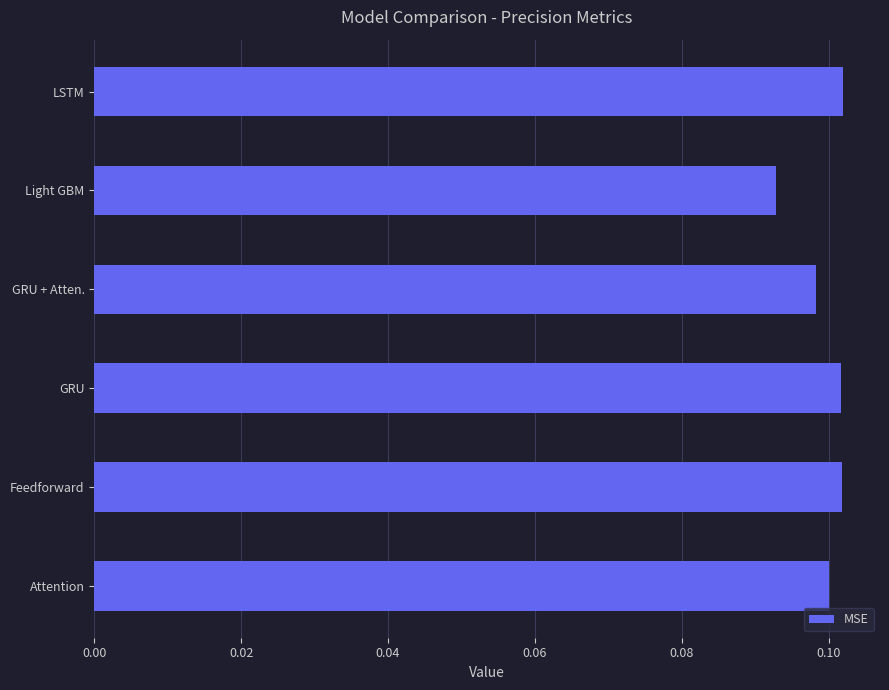

What is the sum of all values?

0.6